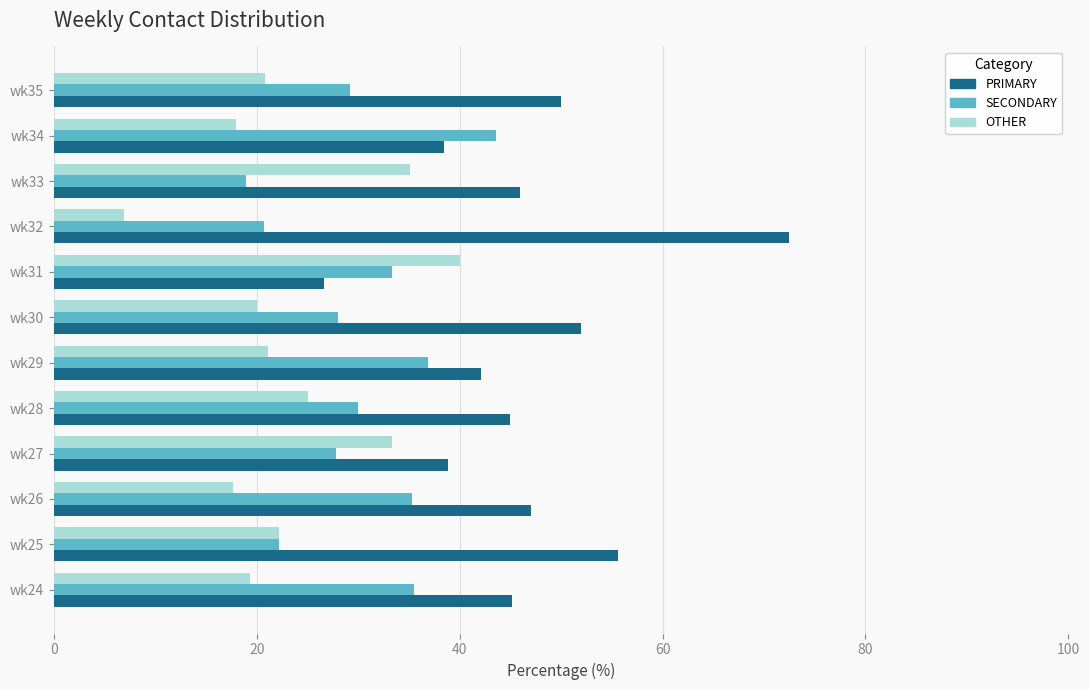

What is the total value across all series at wk34?

100.0